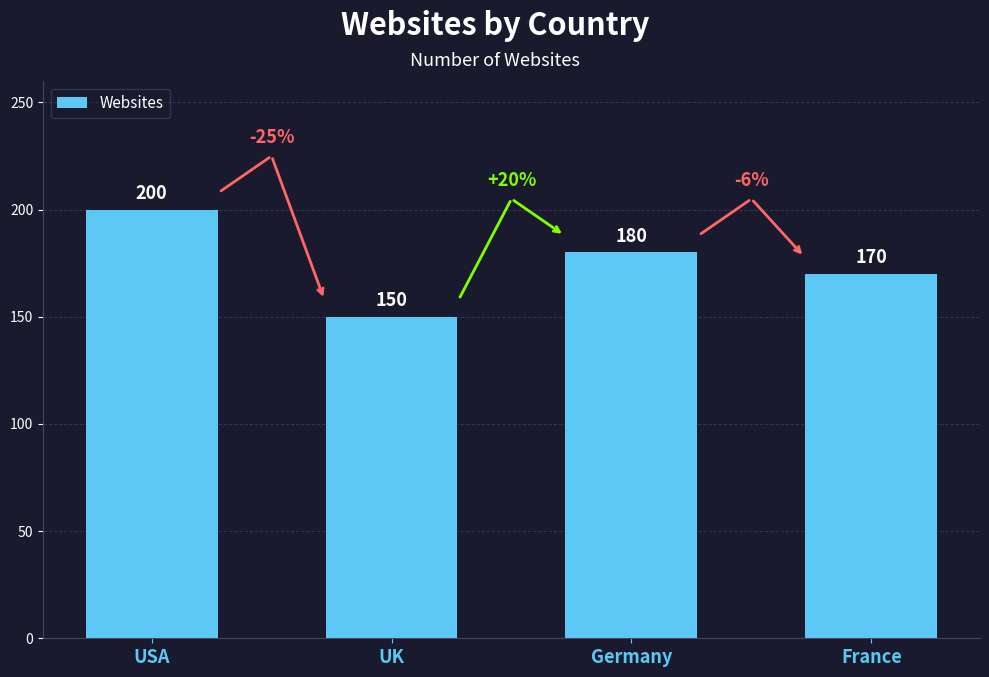

Are the bars grouped side by side (vs. stacked)?

No